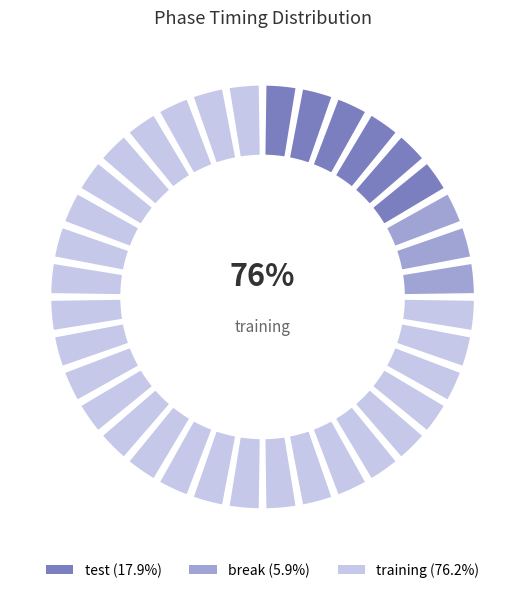

To the nearest percent, what is the average slice percentage?

33%